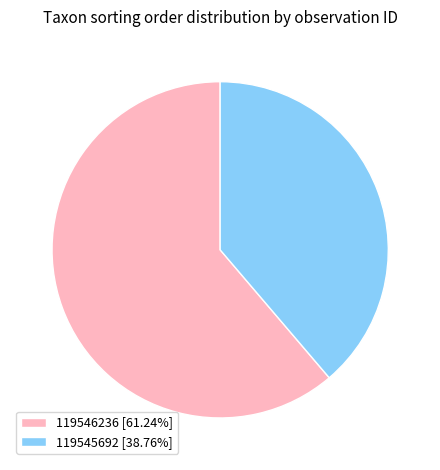

What is the largest slice in the pie chart?

119546236